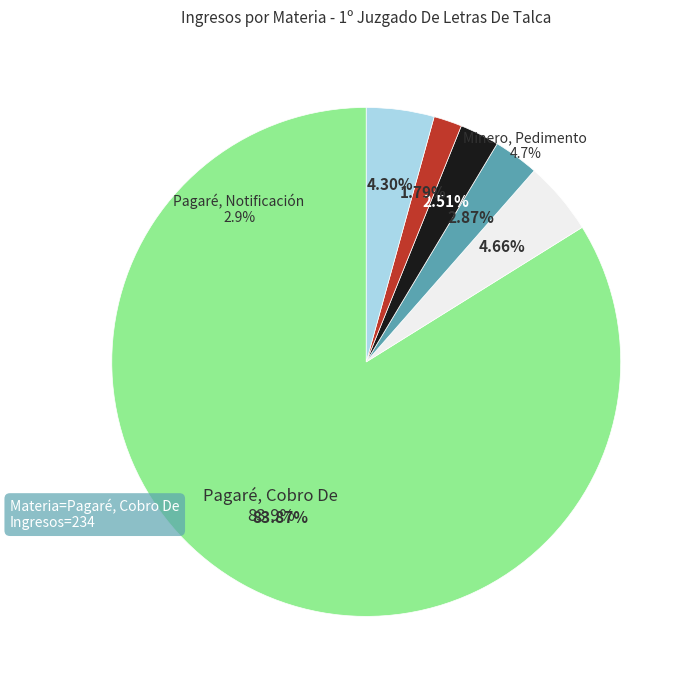

Does any single category account for the majority?

Yes